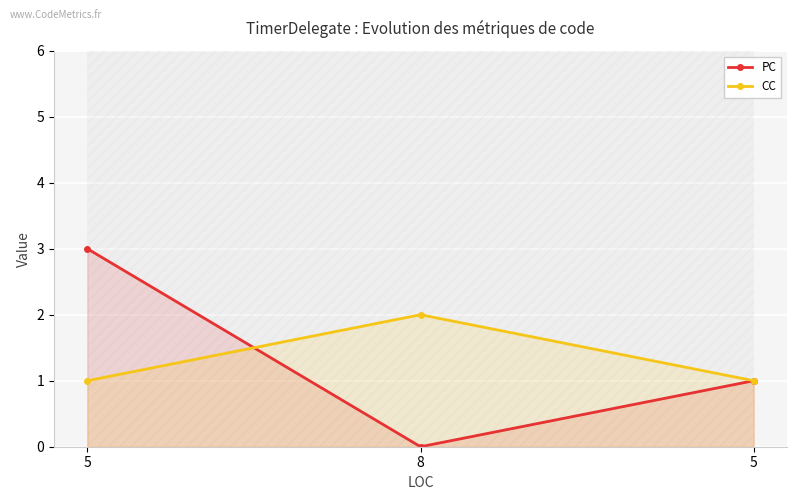

At which label is CC closest to 1?

5